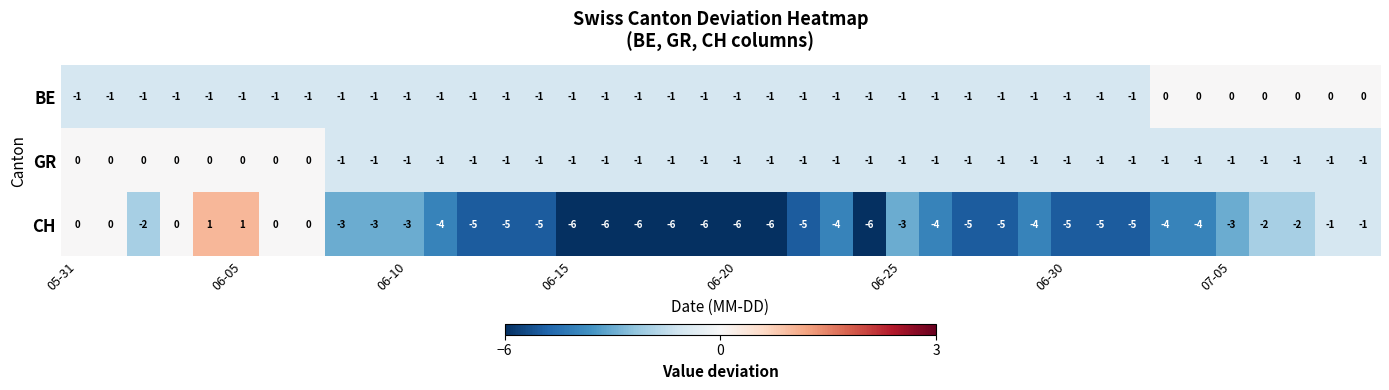

How many categories are shown in the chart?

40